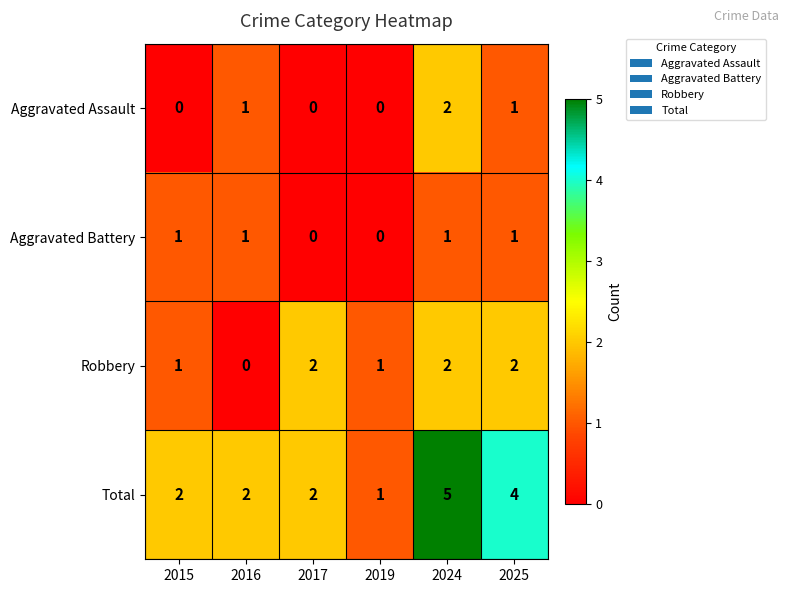

How many categories are shown in the chart?

6